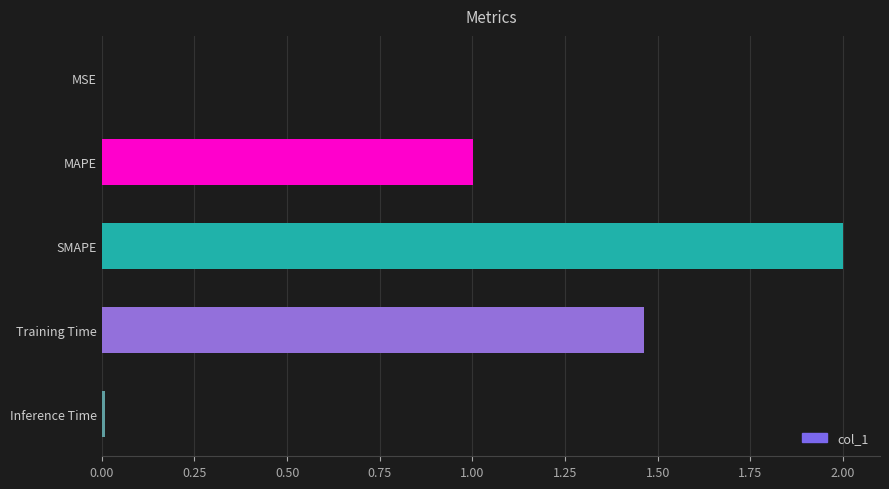

Which category has the highest value across all series?

SMAPE